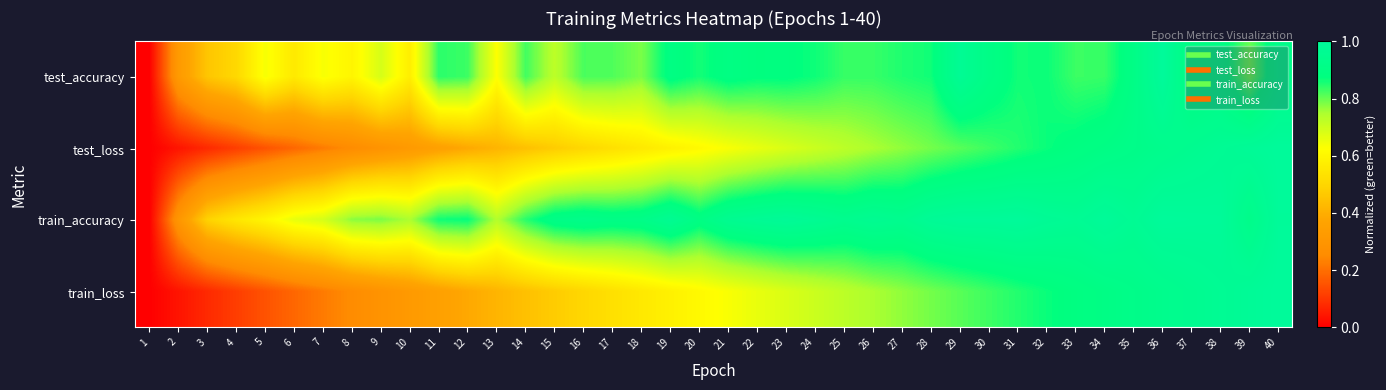

At how many categories does at least one series exceed 0?

39